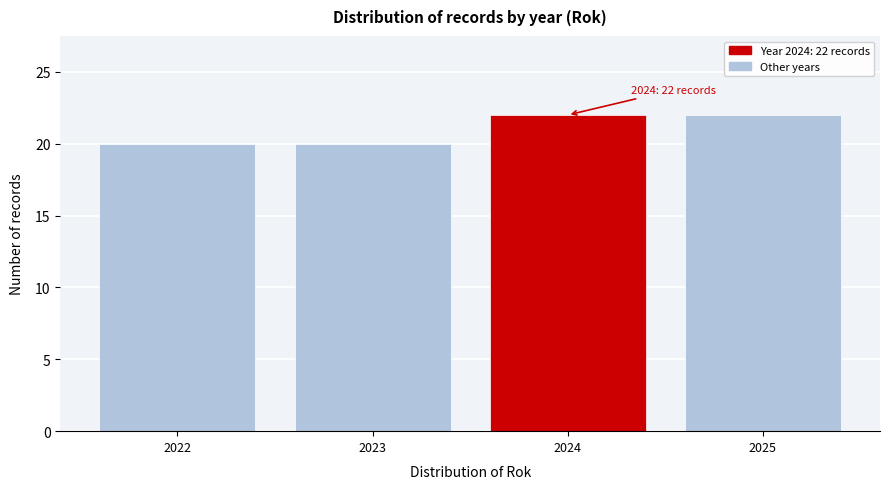

Reading left to right, what are all the values shown in this chart?

2022=20	2023=20	2024=22	2025=22